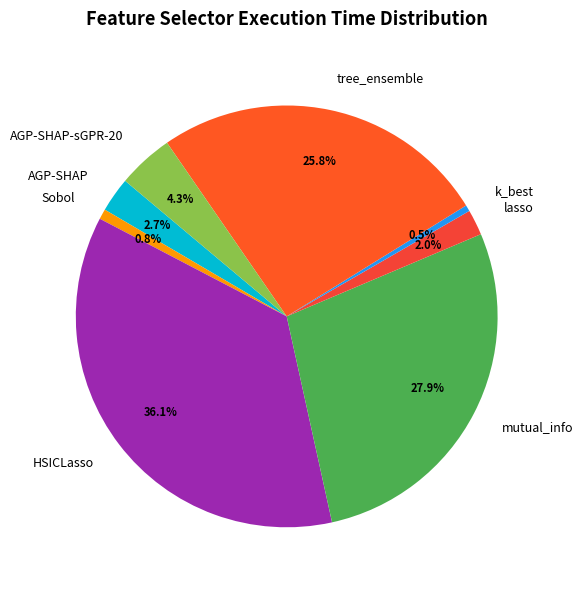

Count the number of slices in the pie.

8